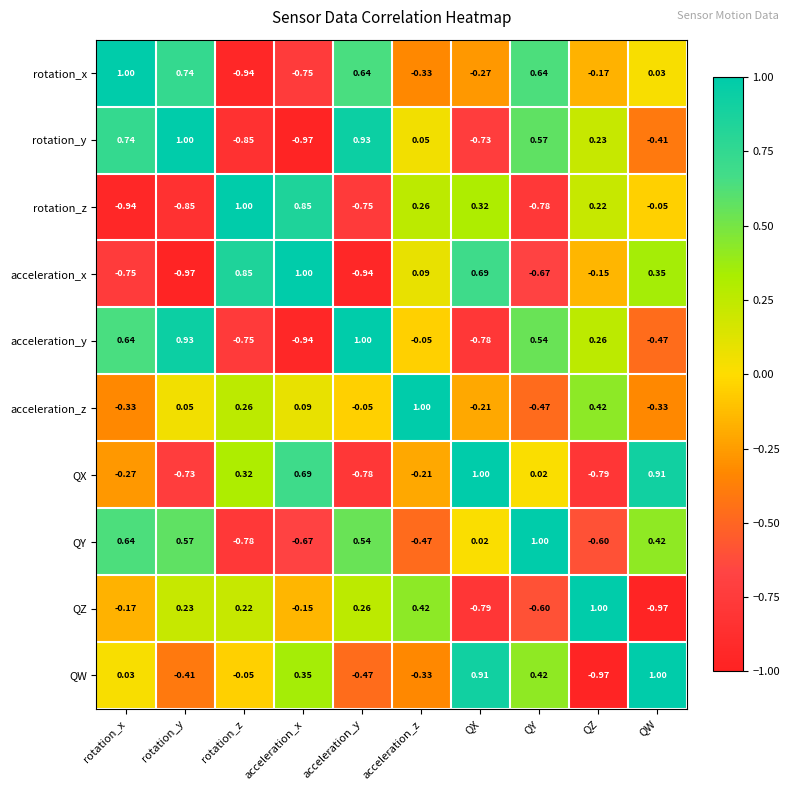

At which label does rotation_y reach its minimum?

acceleration_x